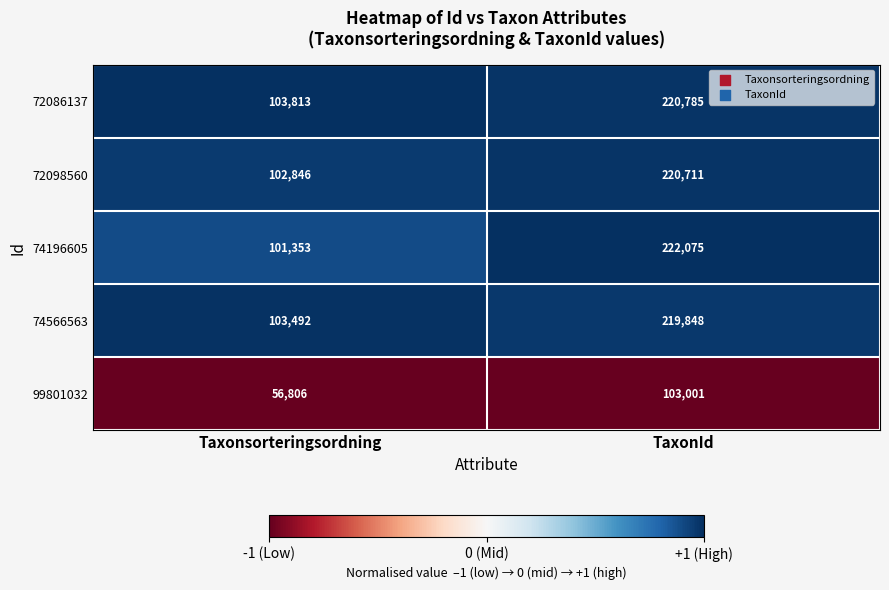

What is the smallest value displayed?

56806